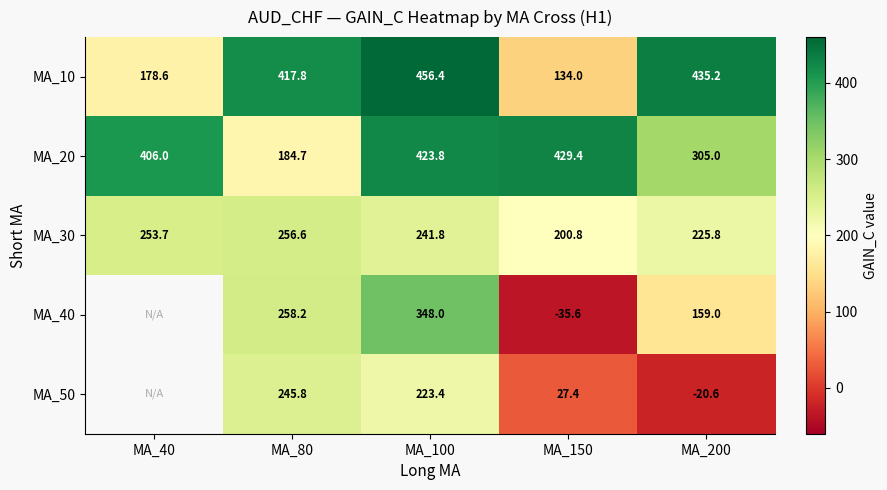

Which has a higher value, MA_150 or MA_100?

MA_100